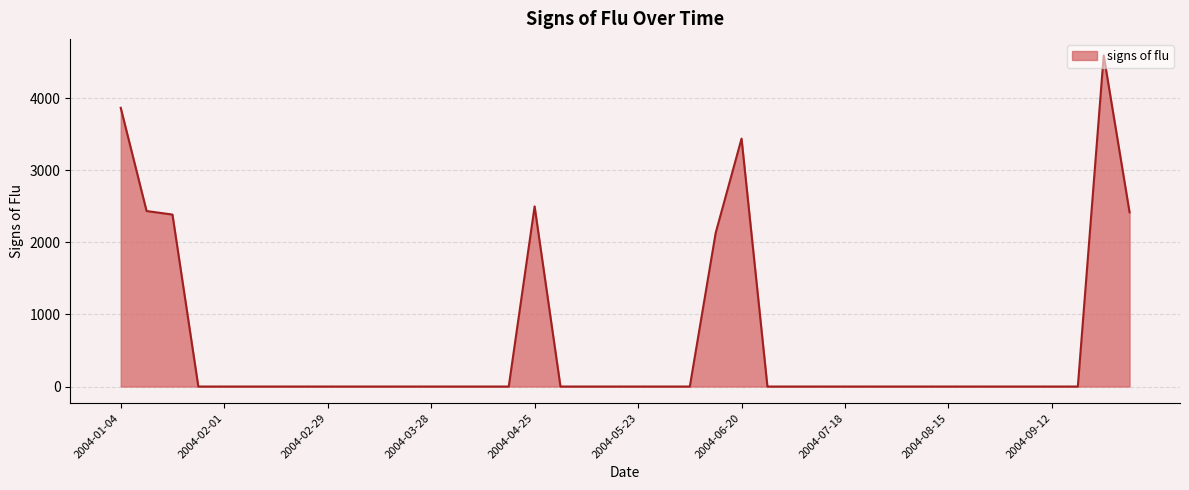

What is the difference between the maximum and minimum values?

4593.8